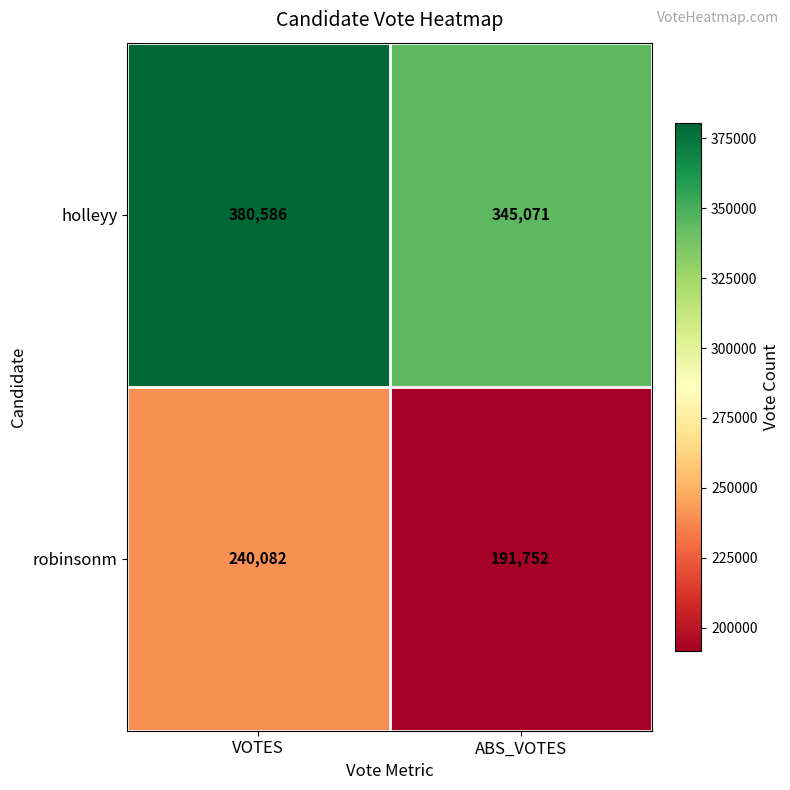

What is the minimum value for robinsonm?

191752